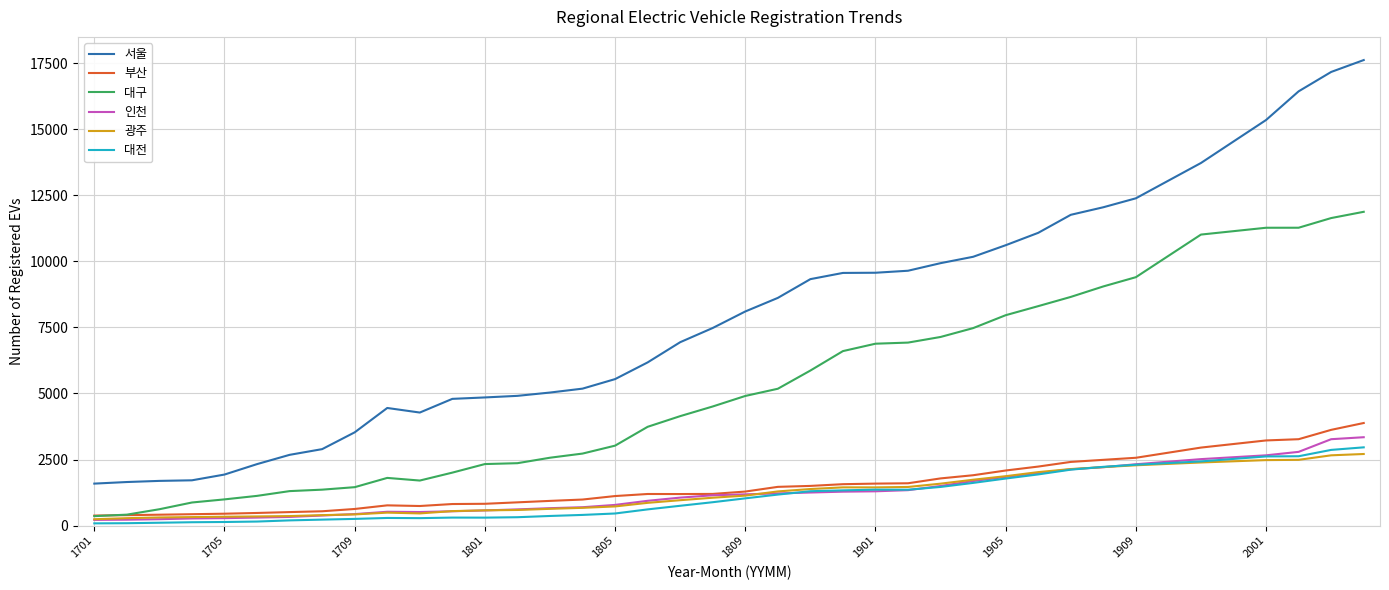

Which series has the largest total across all categories?

서울